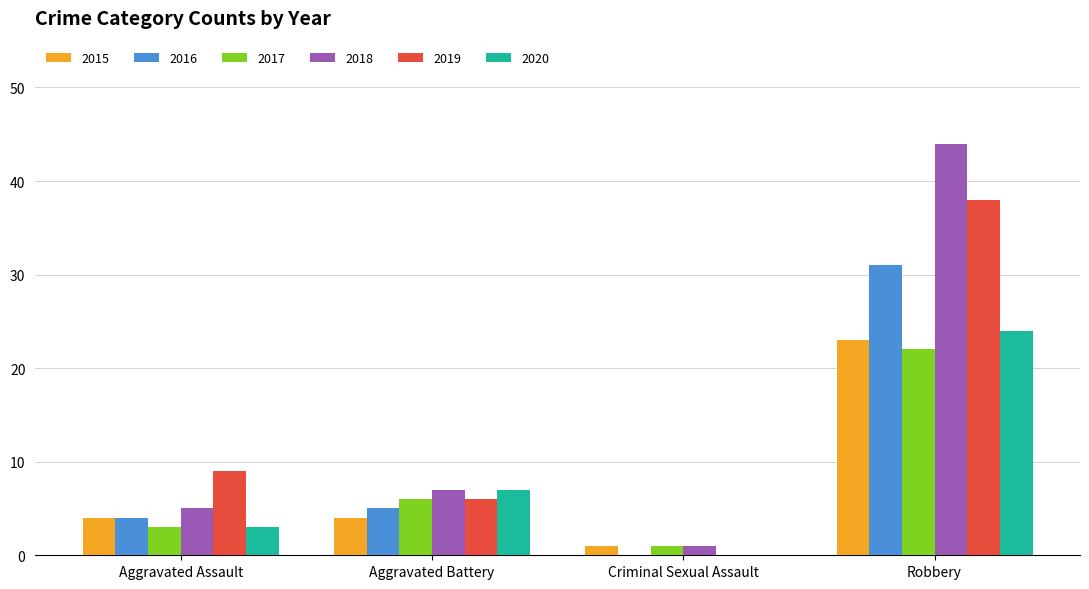

At which category is the sum across all series the highest?

Robbery